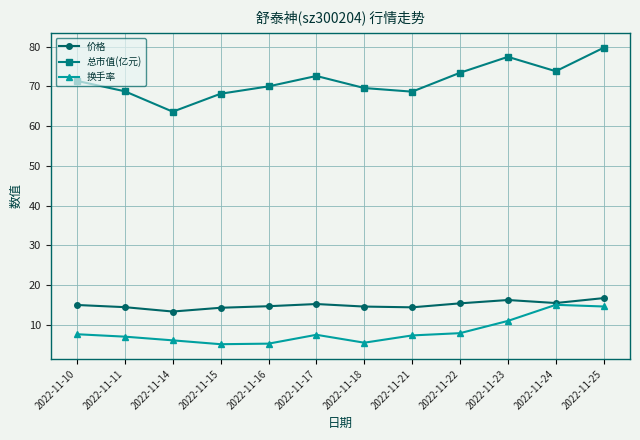

What is the minimum value for 换手率?

5.2